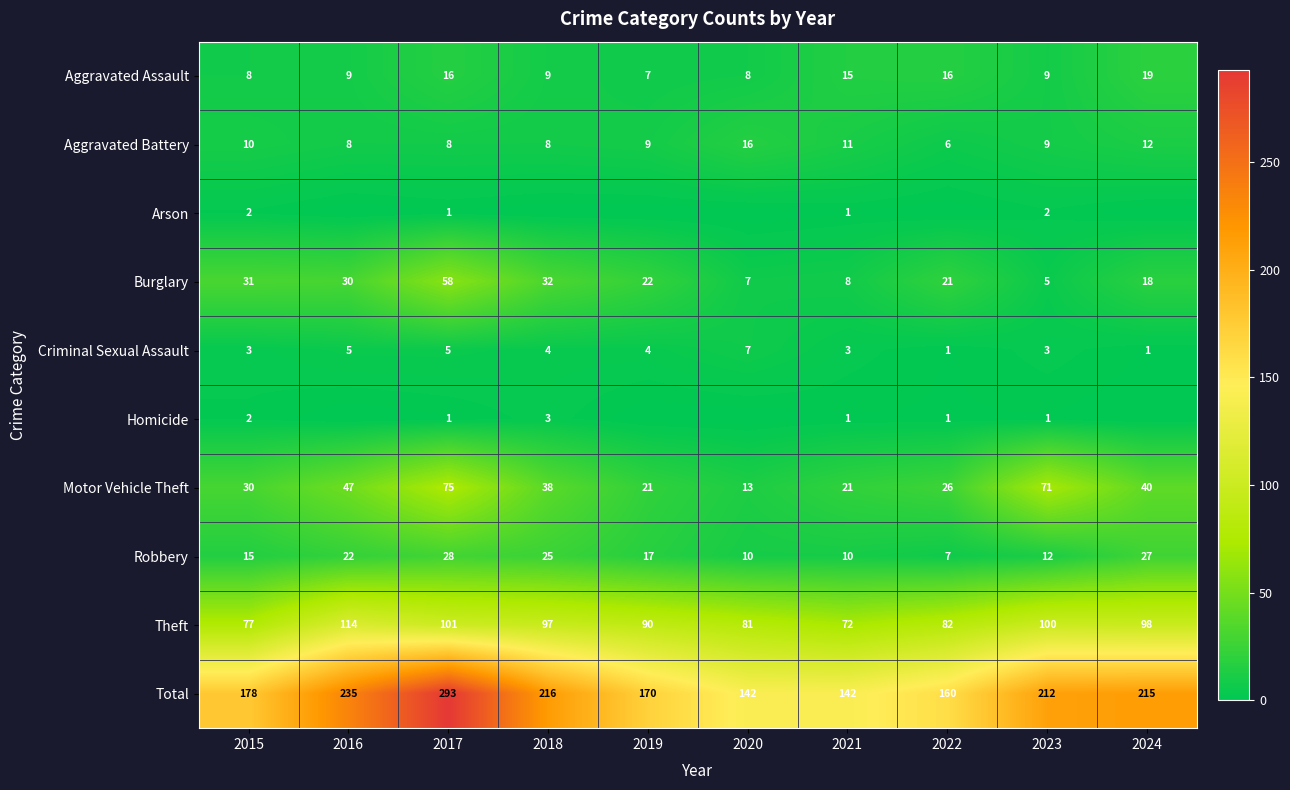

At which label is Total closest to 217?

2018